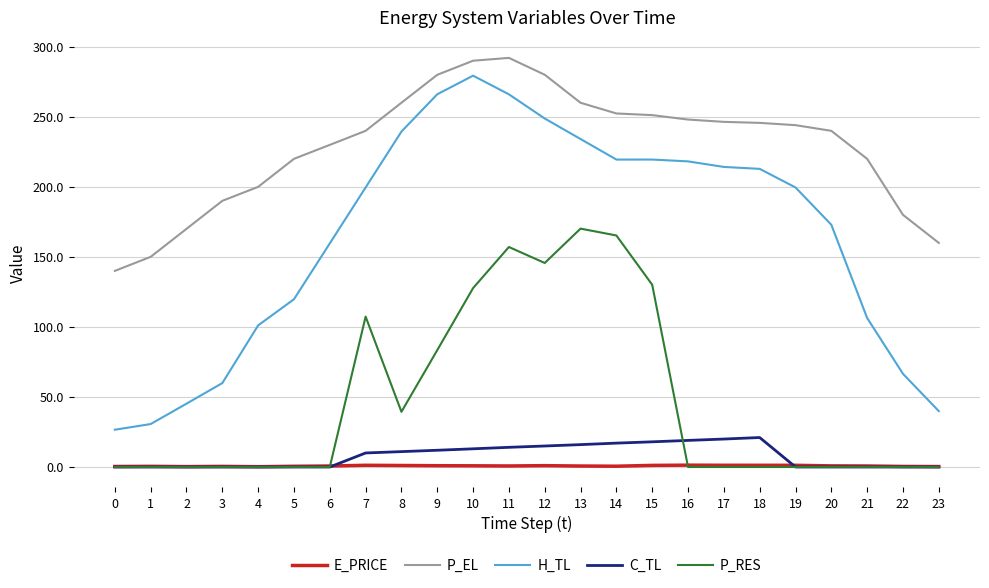

What is the maximum value for P_RES?

170.2